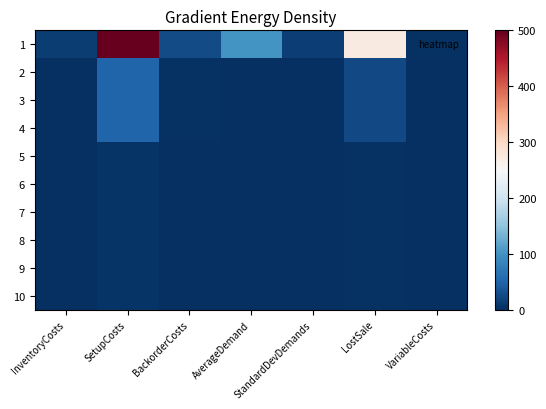

Which series has the largest total across all categories?

1